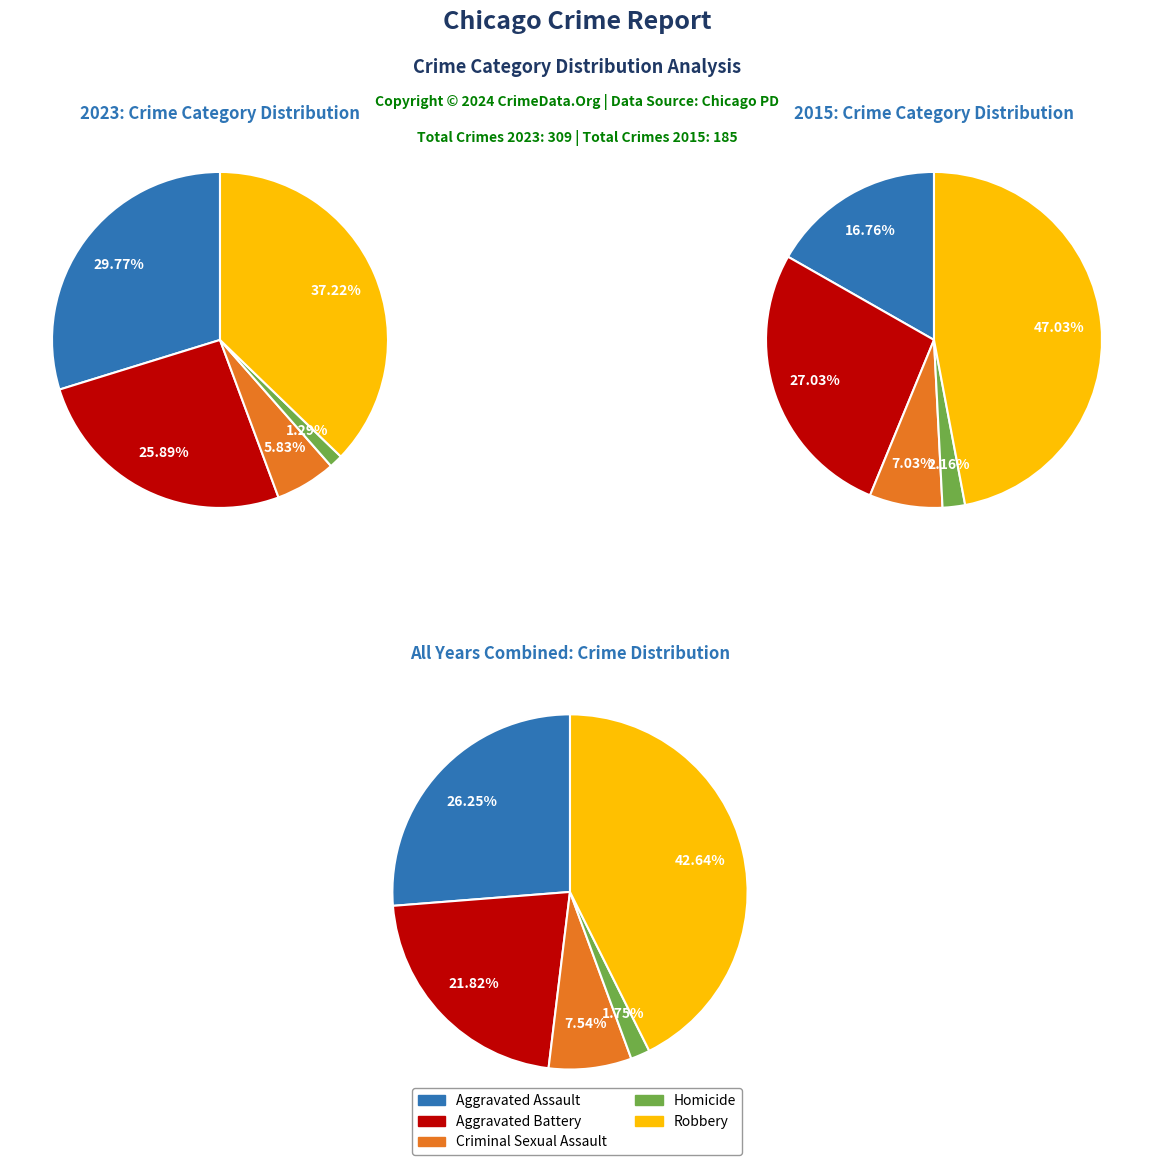

Rank the series at 0 from lowest to highest value.

Homicide, Criminal Sexual Assault, Aggravated Assault, Aggravated Battery, Robbery